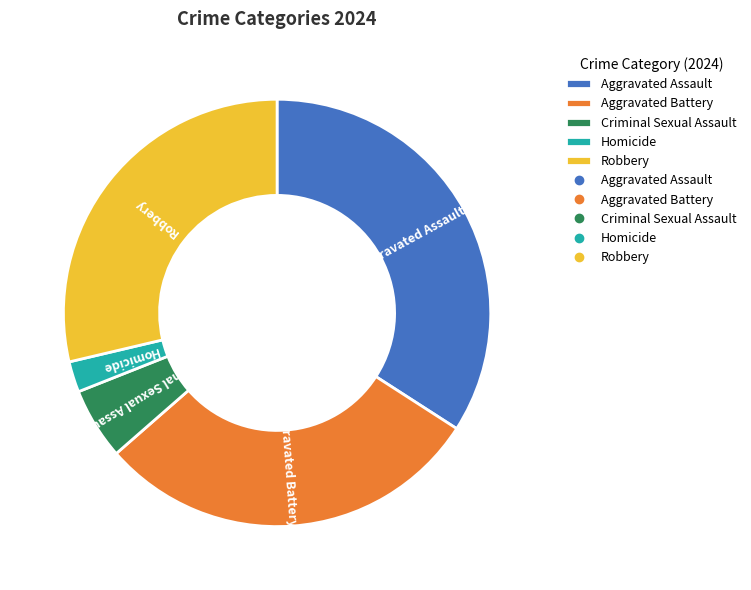

Count the number of slices in the pie.

5